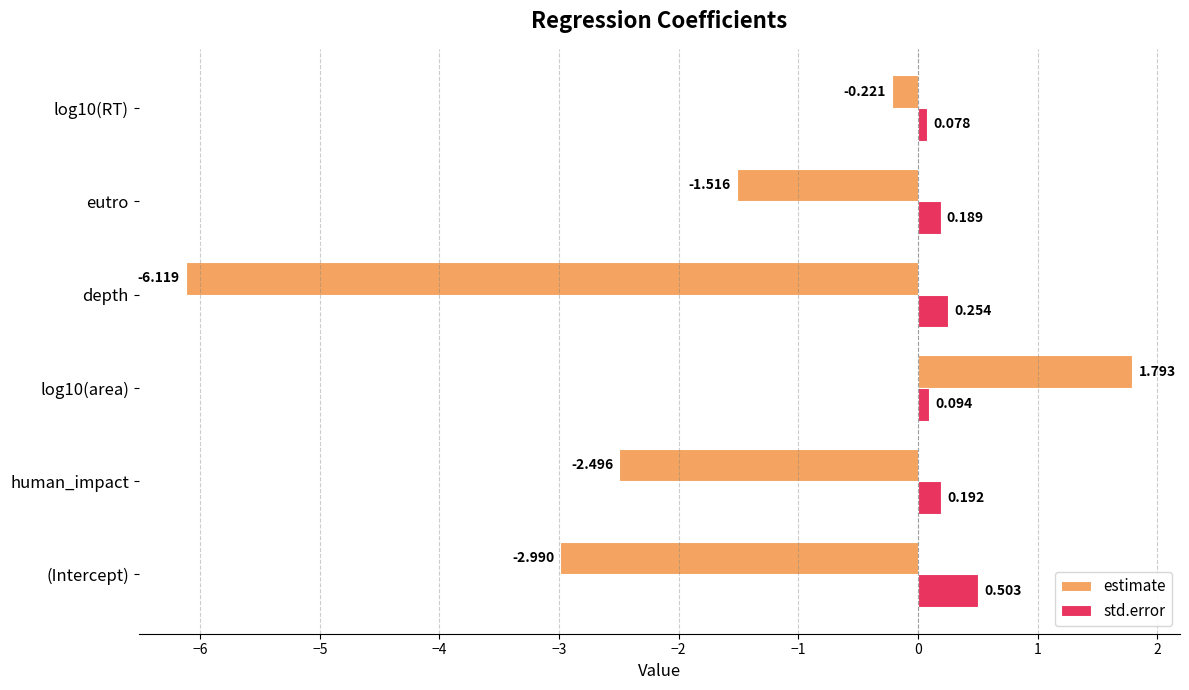

List the series in order of their peak value, lowest first.

std.error, estimate